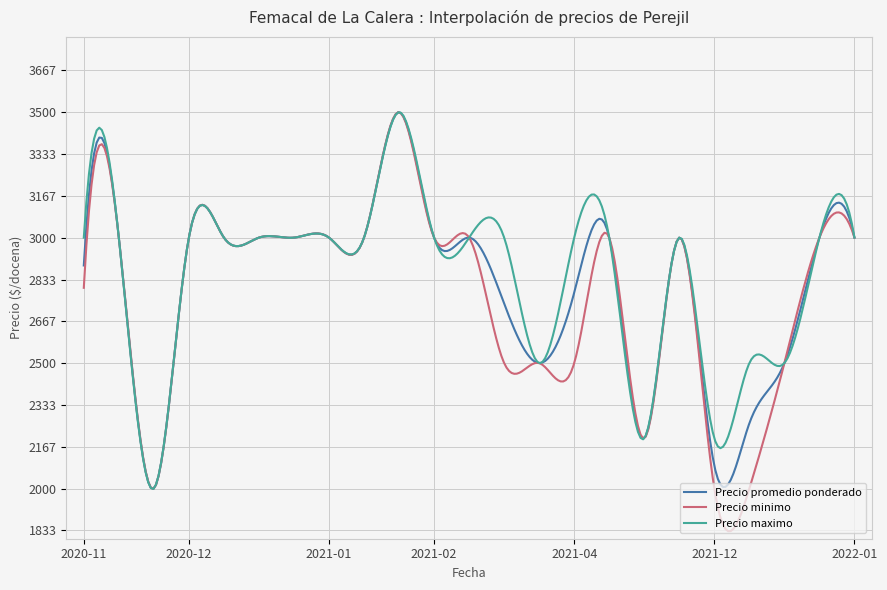

What is the lowest value of the Precio promedio ponderado series?

1998.6